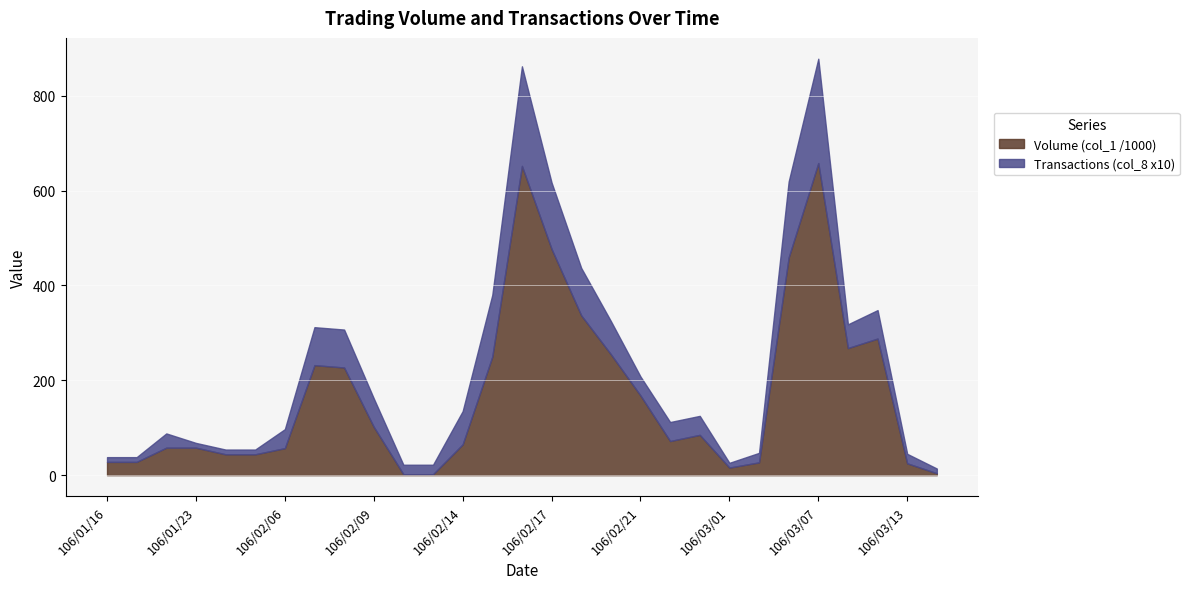

What are all the series names shown in the legend?

Volume (col_1 /1000), Transactions (col_8 x10)